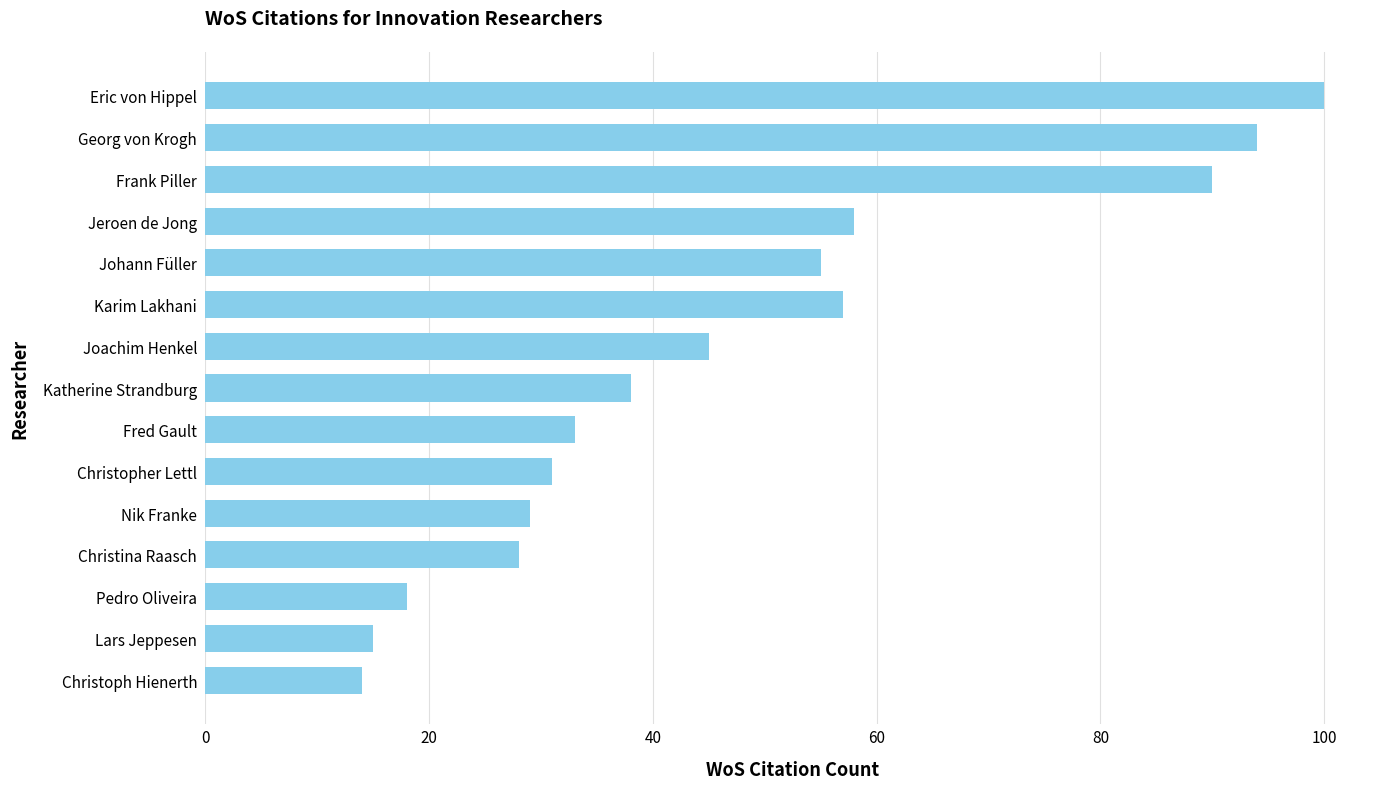

What is the label of the 9th bar from the top?

Fred Gault